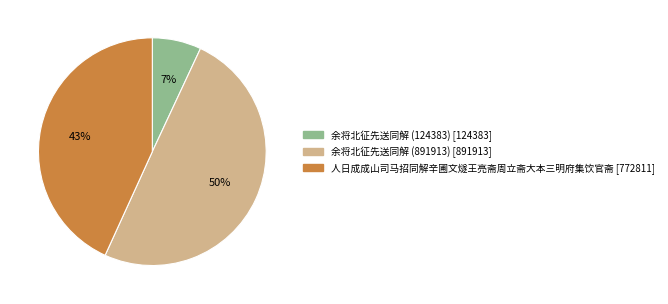

Between 余将北征先送同解 (124383) and 余将北征先送同解 (891913), which is larger?

余将北征先送同解 (891913)